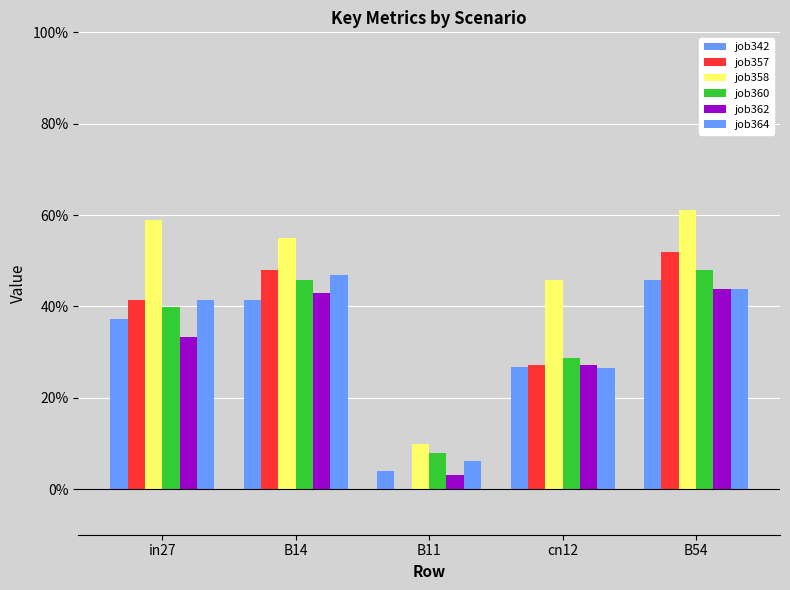

What is the value of the job362 bar at the 5th from the left?

0.4